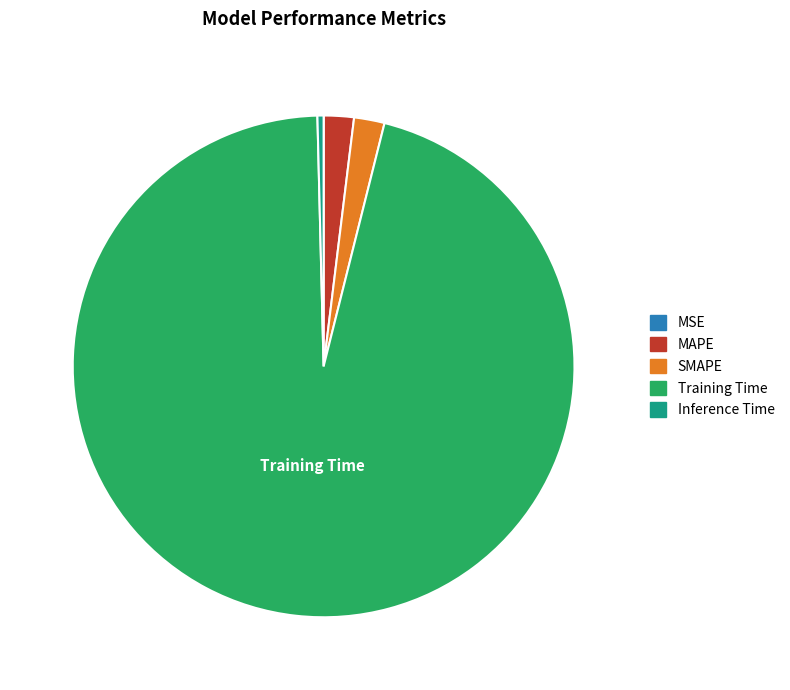

Which category has the biggest portion of the pie?

Training Time